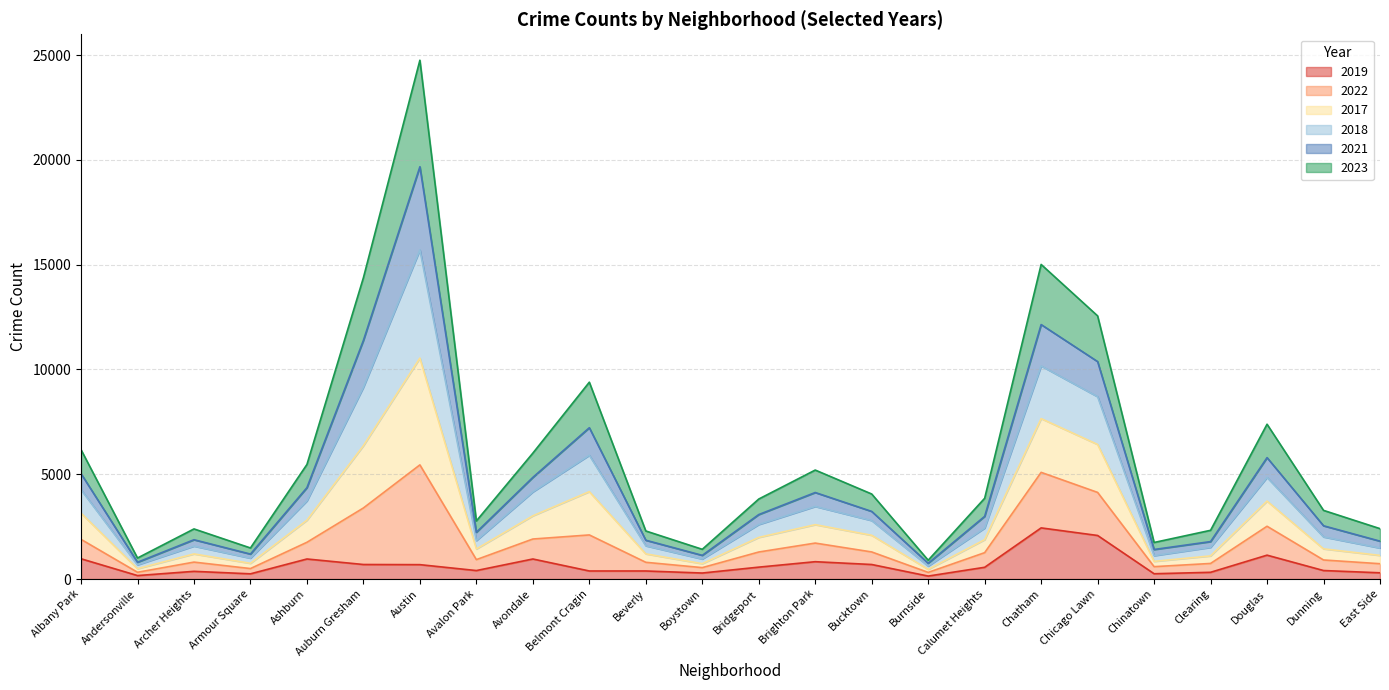

At which category is the sum across all series the highest?

Austin